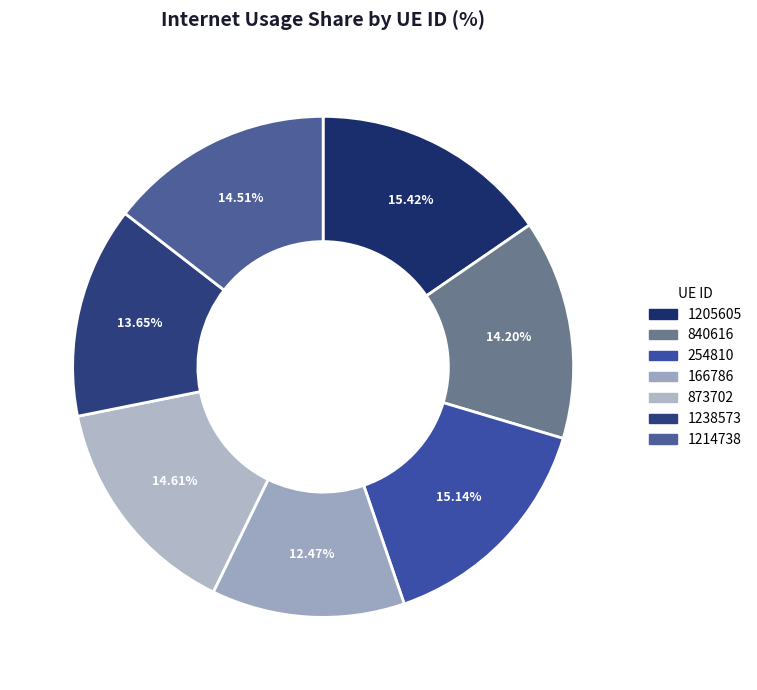

True or false: 840616 accounts for 14% of the total.

True